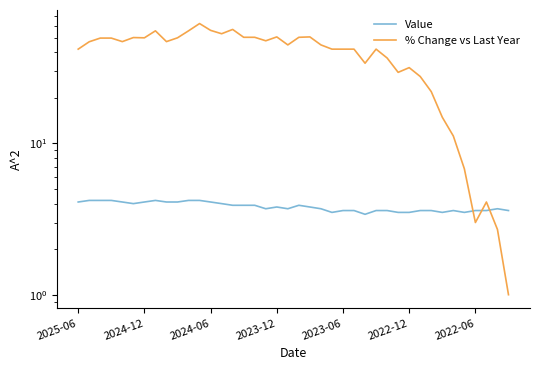

Between which two adjacent categories do Value and % Change vs Last Year first intersect?

35 and 36